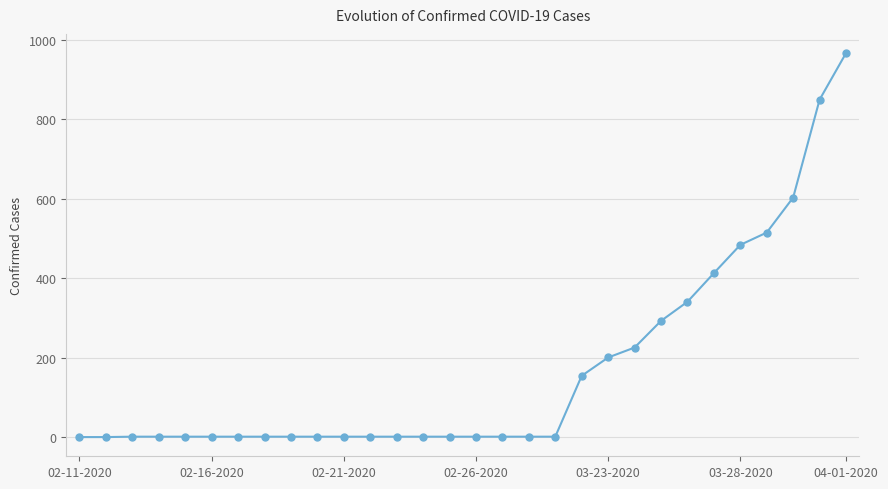

What is the difference between the second highest and minimum values?

848